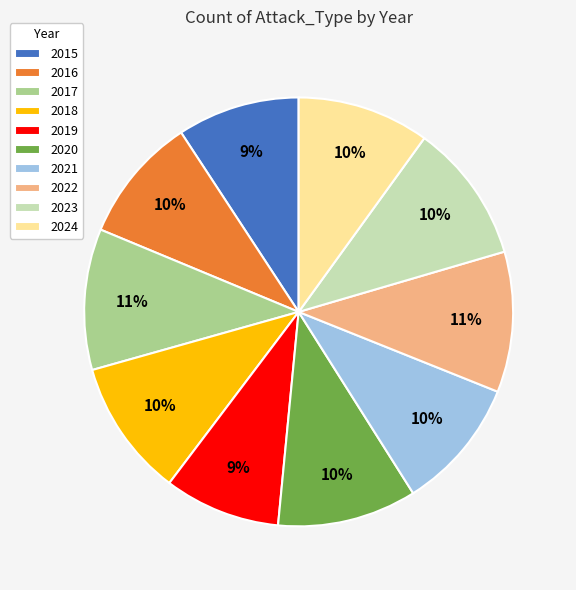

To the nearest percent, what portion does 2019 represent?

9%